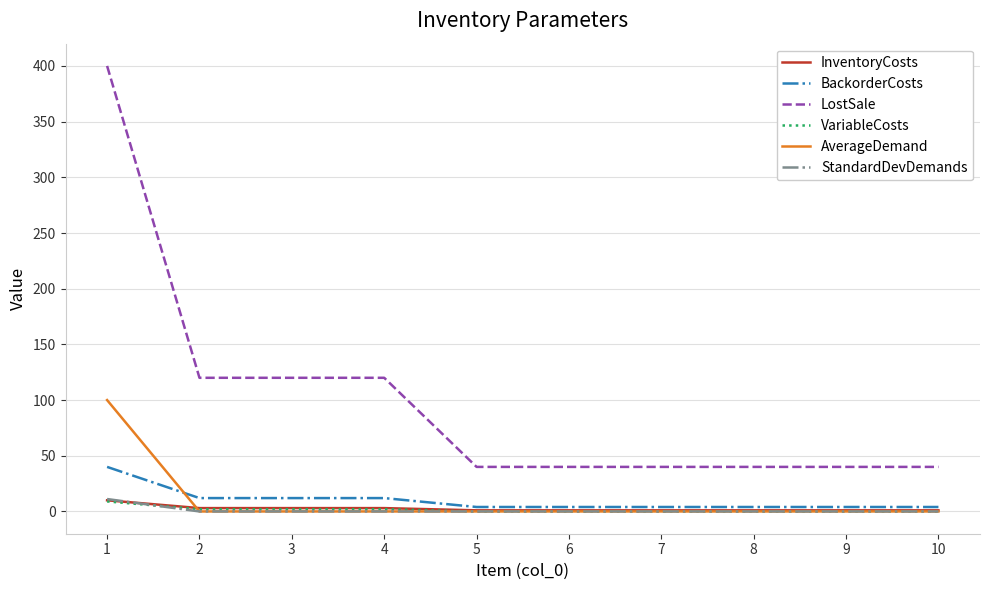

What is the total value across all series at 1?

570.1